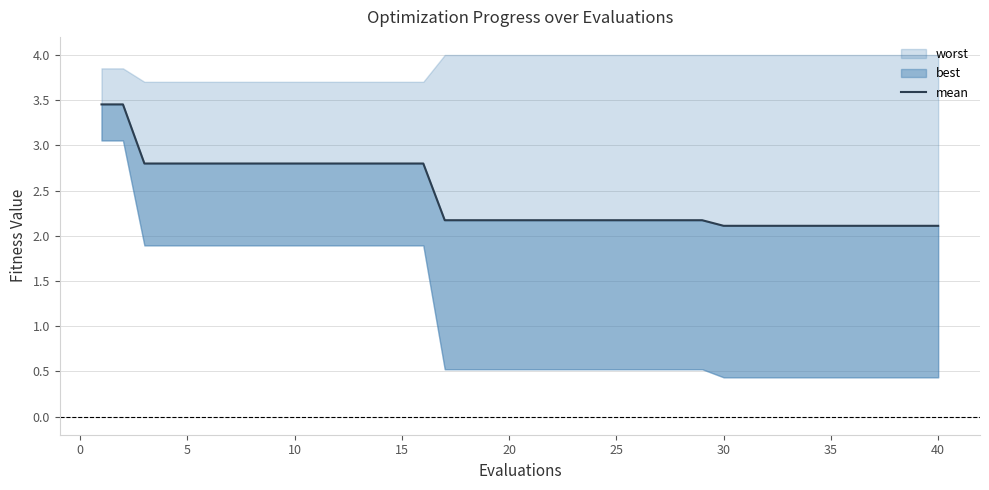

True or false: the data has more than 0 interior local peaks.

False